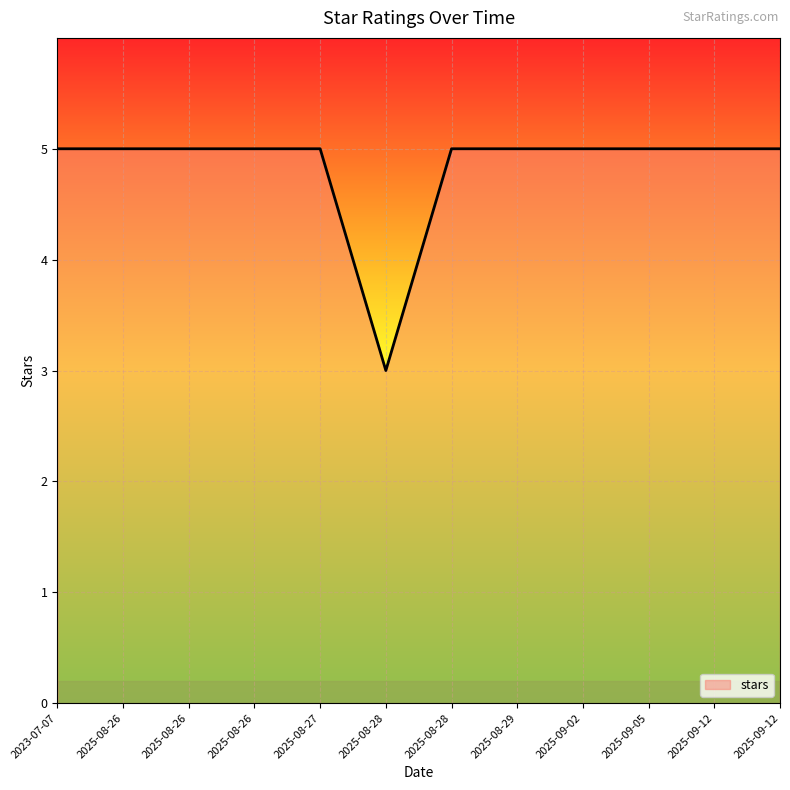

Is this an area chart (filled region under the line)?

Yes